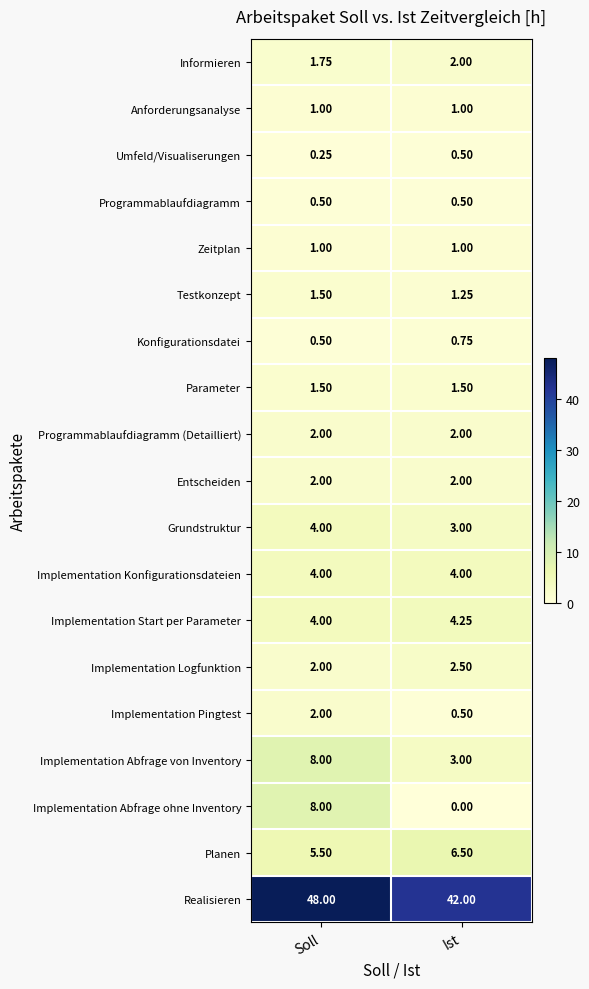

Count the number of categories in the chart.

2